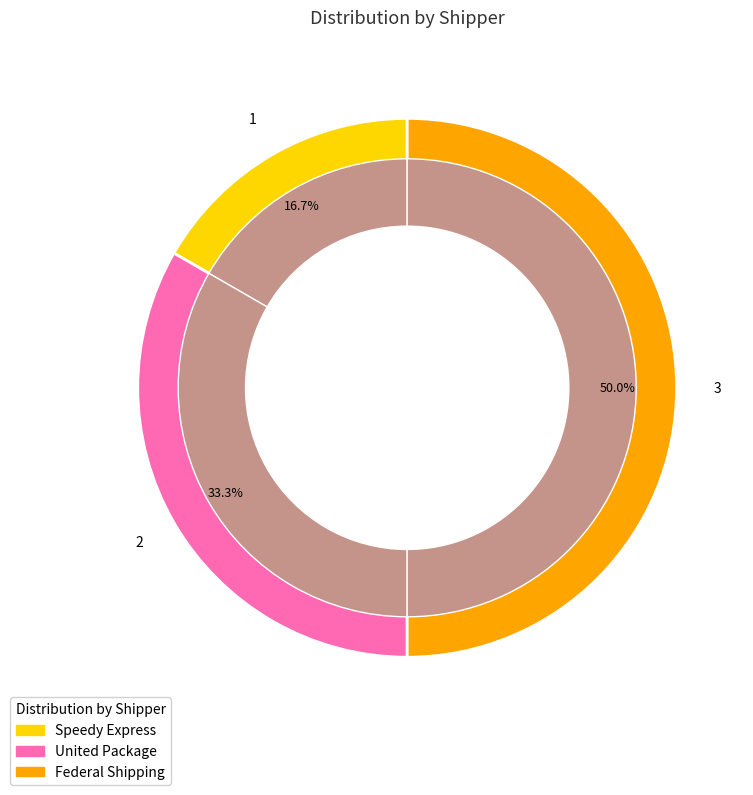

To the nearest percent, what is the average slice percentage?

33%